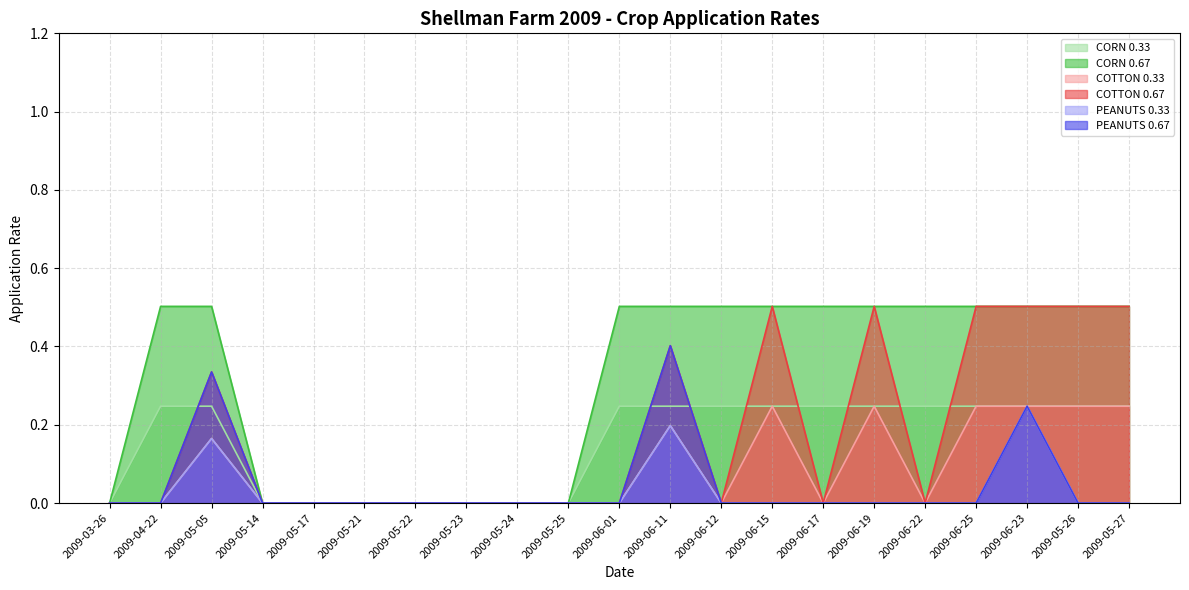

How many lines are shown in the chart?

6